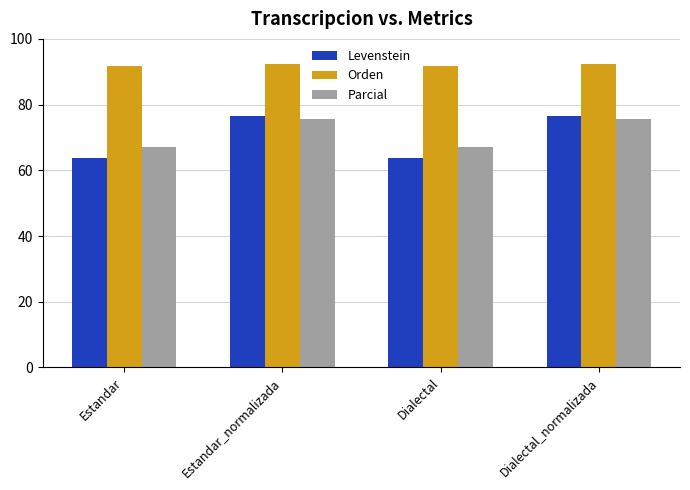

The value of Parcial at Dialectal is 67.0. True or false?

True